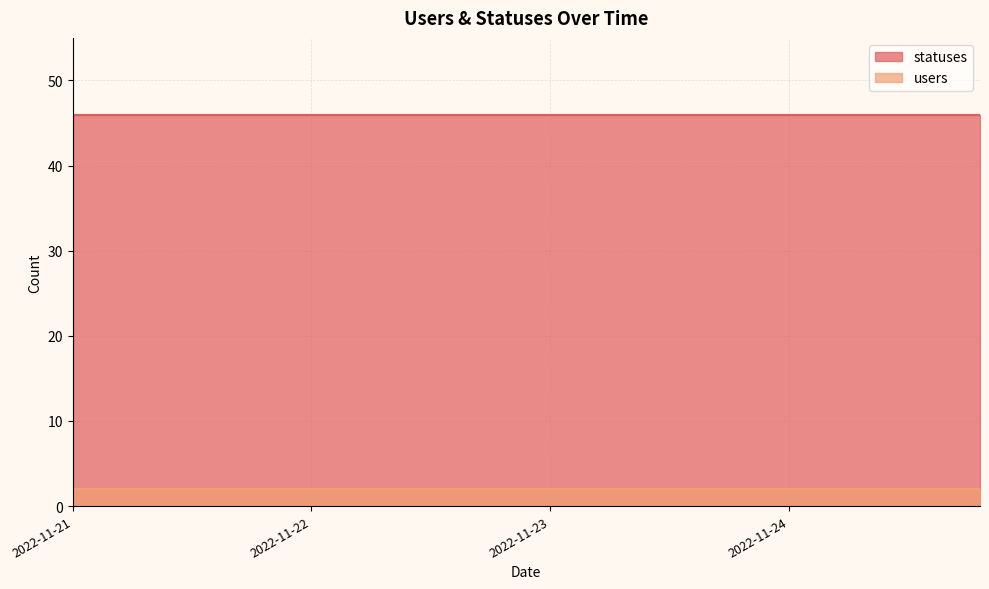

What is the difference between the highest and lowest values at 2022-11-21?

44